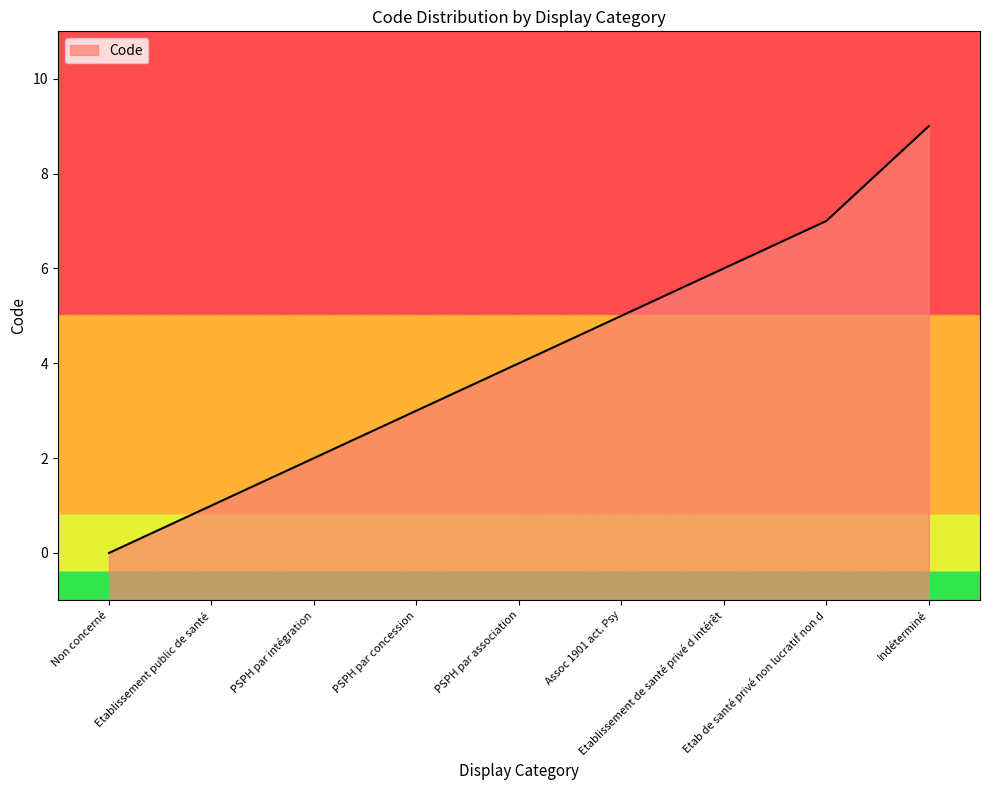

At which label does the data first exceed 4?

Assoc 1901 act. Psy